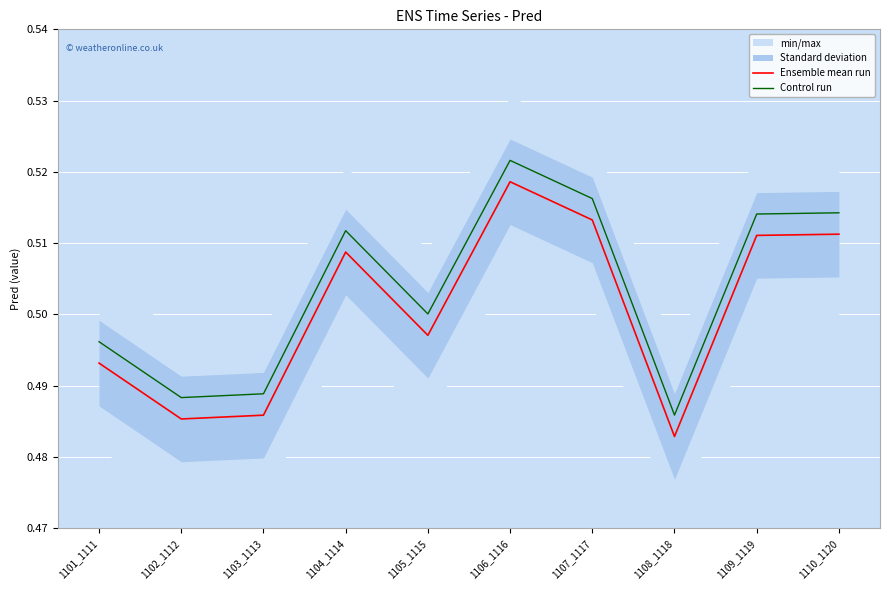

What is the total value across all series at 1107_1117?

1.0